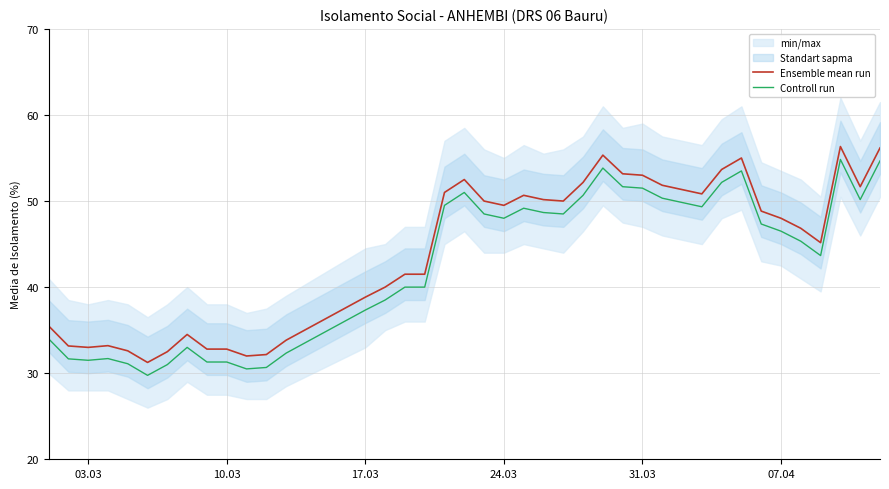

True or false: Controll run and Ensemble mean run cross at least once.

False